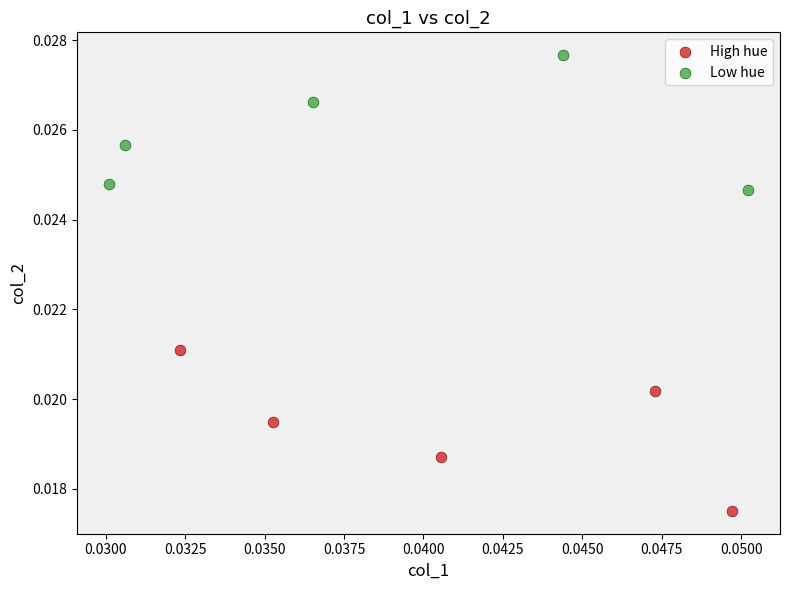

Which series reaches the minimum Y coordinate?

High hue